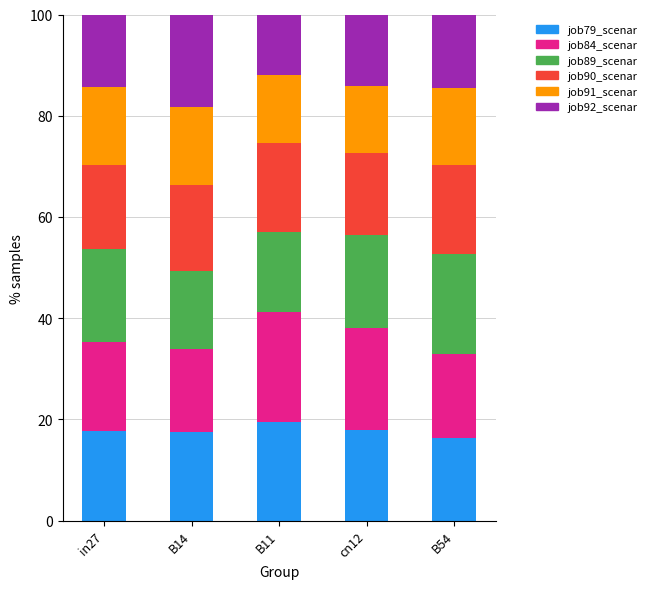

What is the total value across all series at in27?

100.0